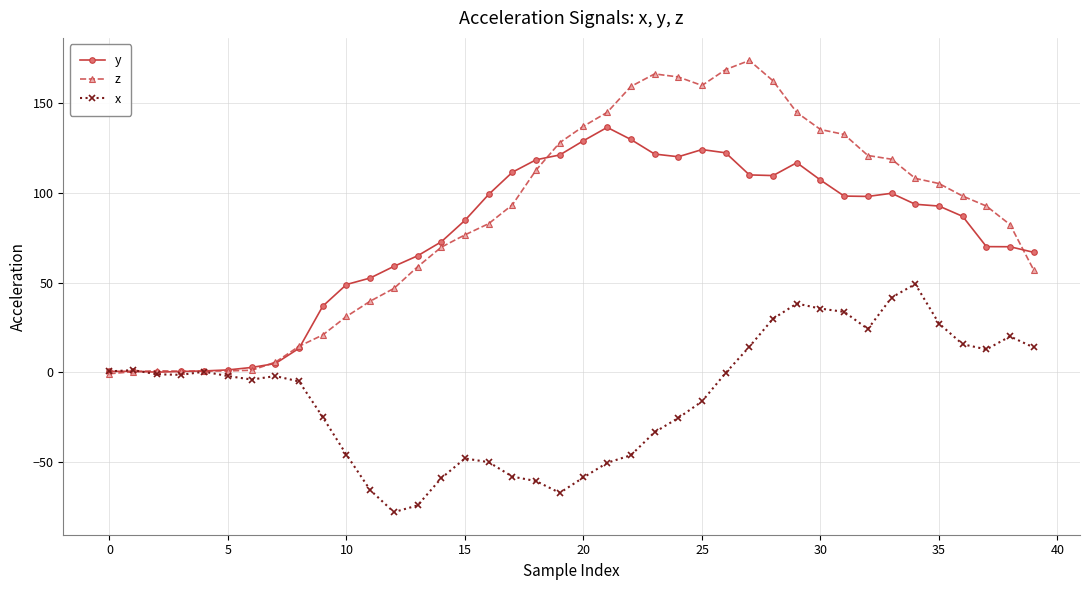

Which series has the widest spread of values?

z